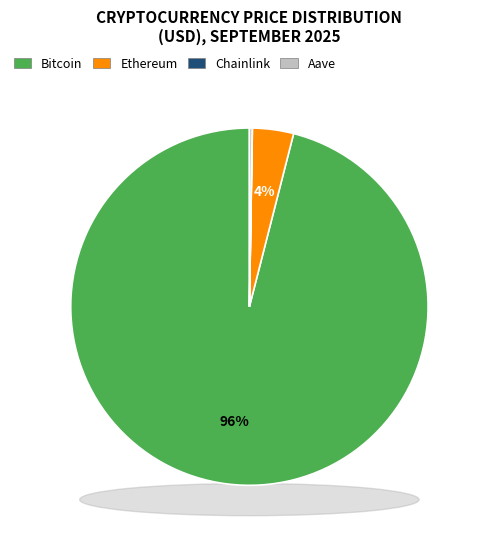

Count the number of slices in the pie.

4